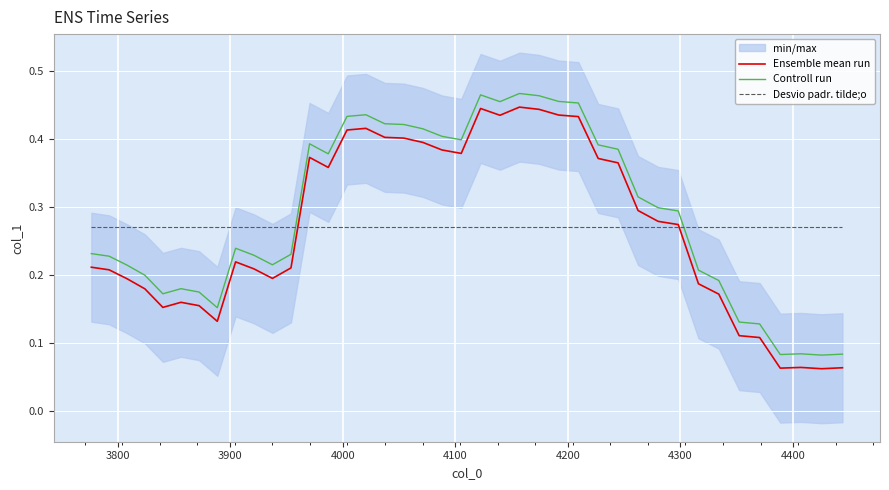

After their last crossing, which series has the higher values: Controll run or Desvio padr. tilde;o?

Desvio padr. tilde;o